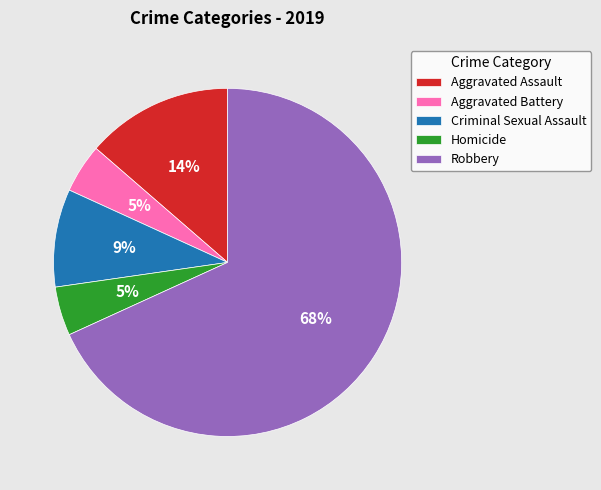

Is it true that Robbery is 79% of the pie?

False